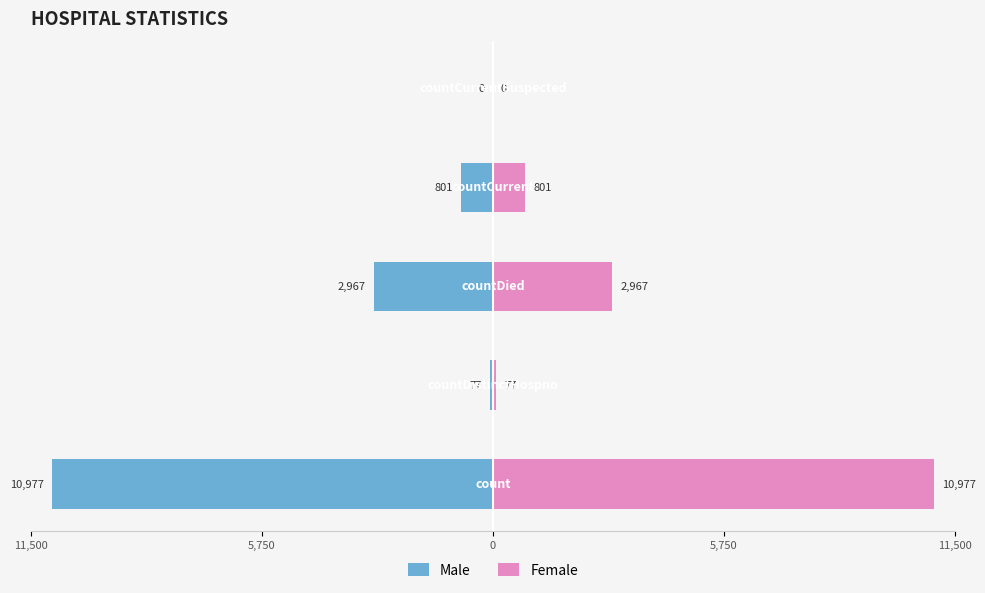

Reading left to right, transcribe all the data shown in this chart.

Male: 11,500=-10977	5,750=-77	0=-2967	5,750=-801	11,500=0
Female: 11,500=10977	5,750=77	0=2967	5,750=801	11,500=0